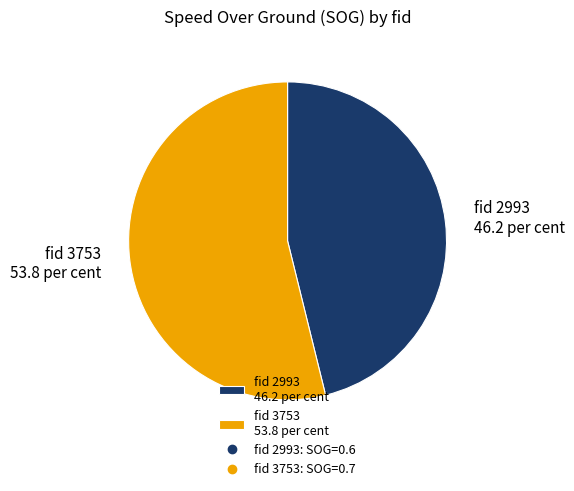

The fid 3753 53.8 per cent slice represents 46% of the pie. True or false?

False